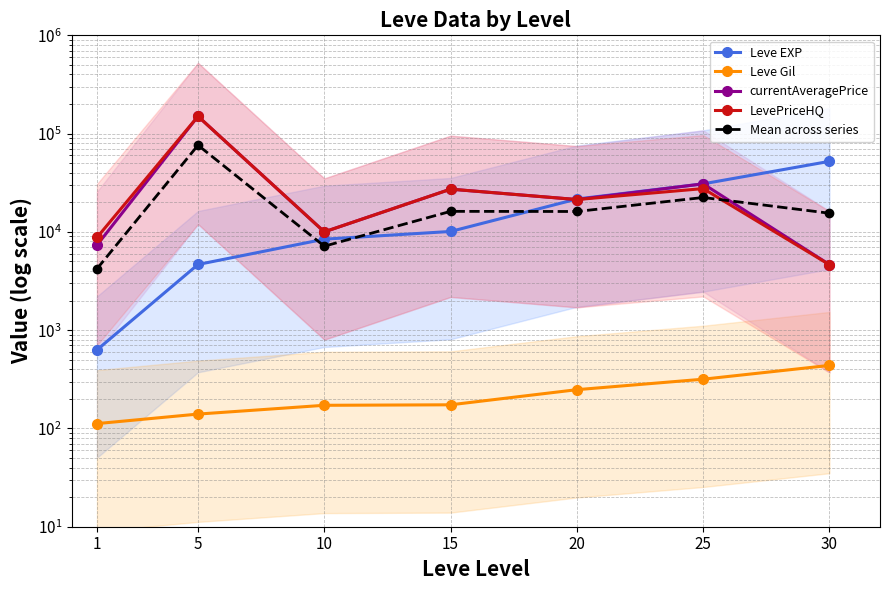

At which label is Mean across series closest to 40205?

25